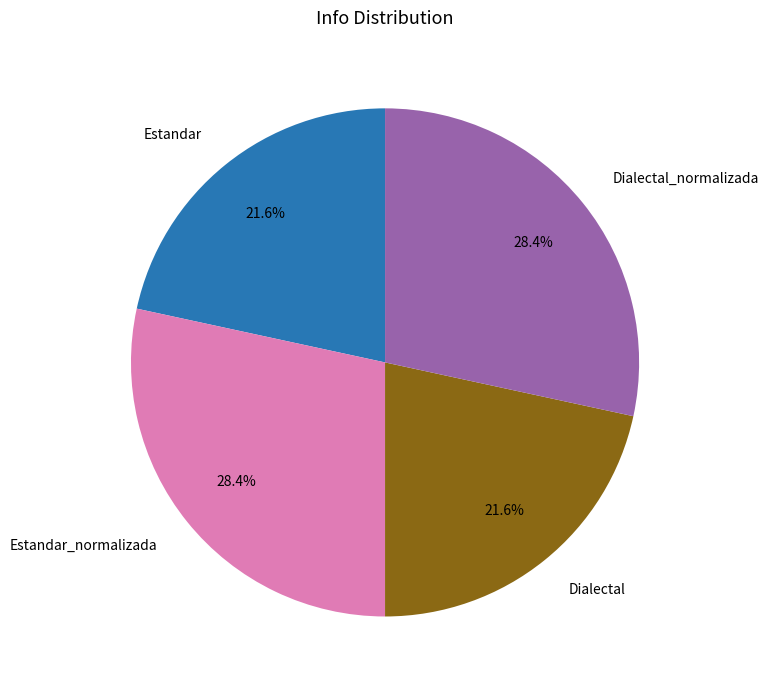

Is there any slice that represents more than half of the pie?

No